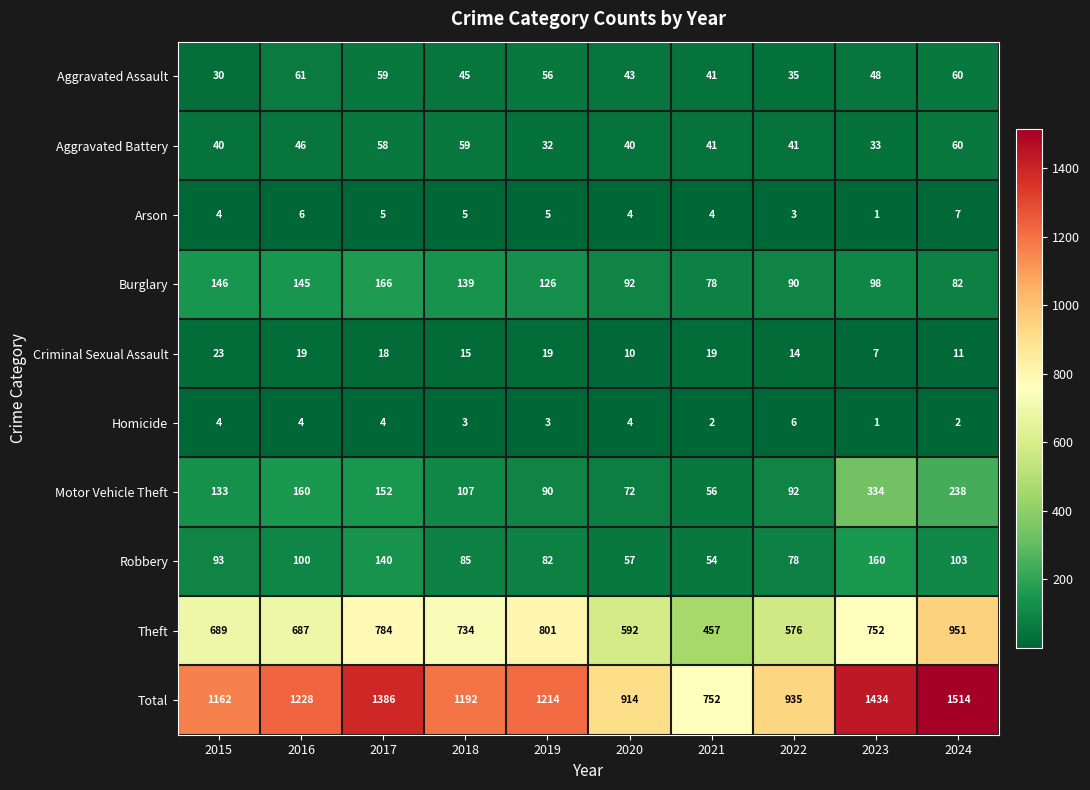

What is the spread (max minus min) of values at 2024?

1512